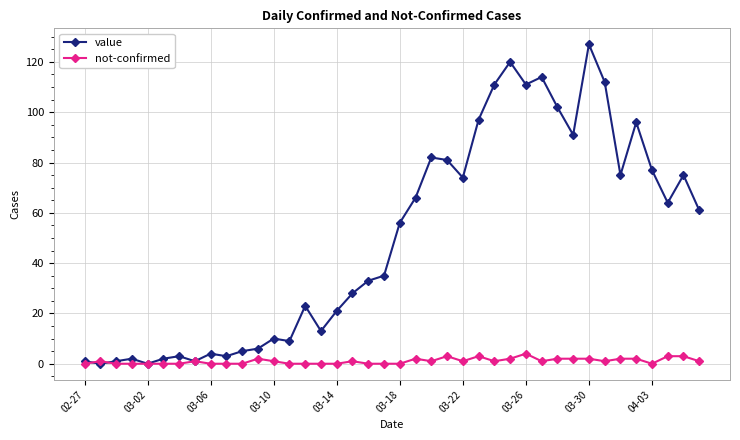

How many data points does each series have?

40